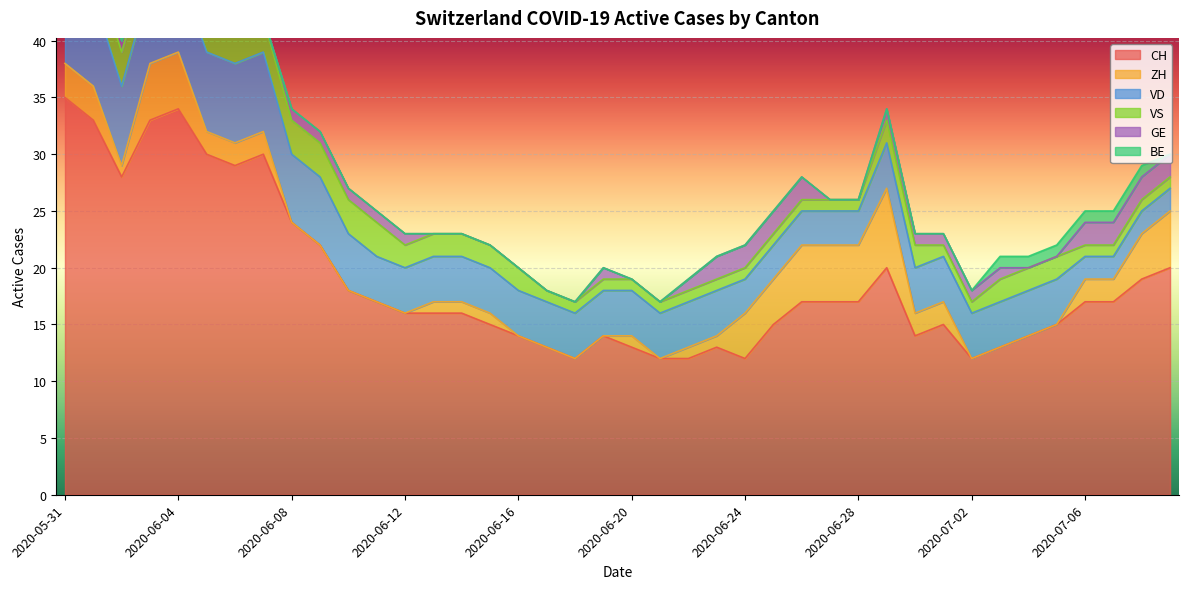

At which category is the sum across all series the highest?

2020-05-31